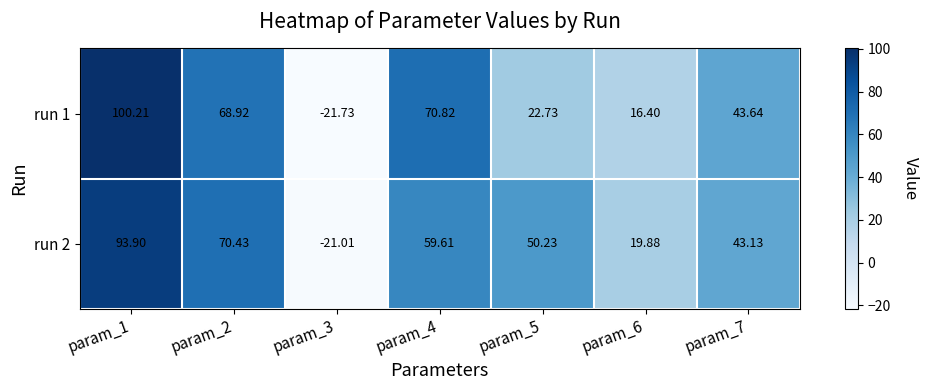

Is the value of run 1 at param_4 greater than the value of run 2 at param_4?

Yes